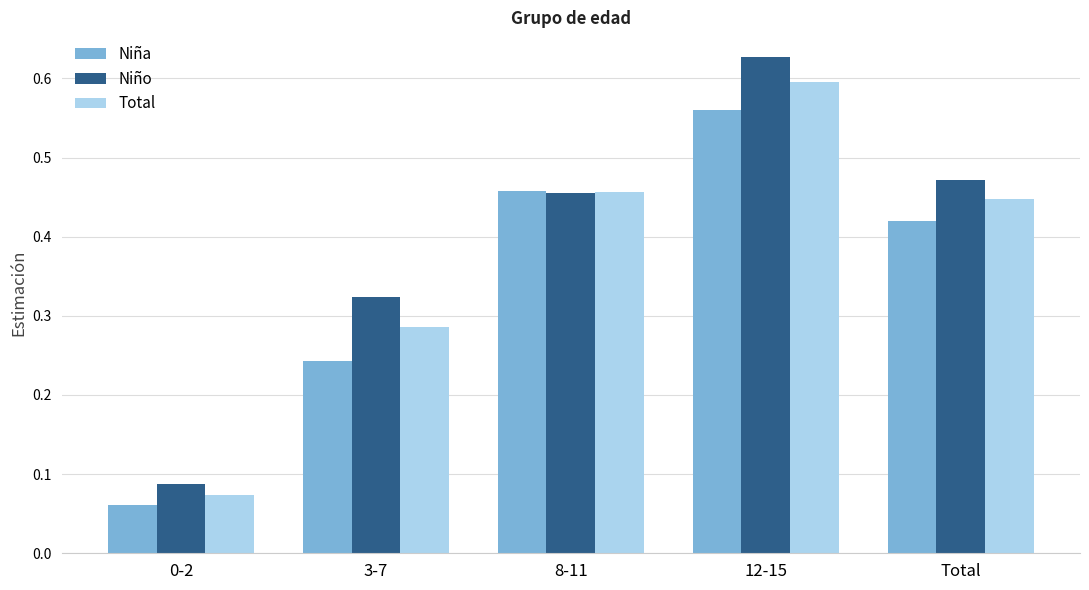

Which series has the largest range (max minus min)?

Niño